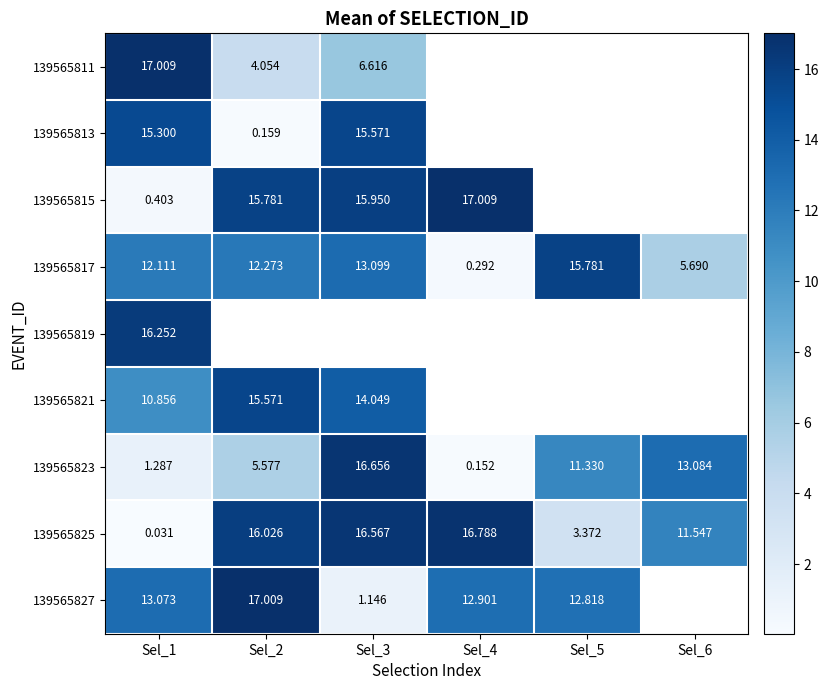

Between Sel_6 and Sel_4, which is larger?

Sel_4